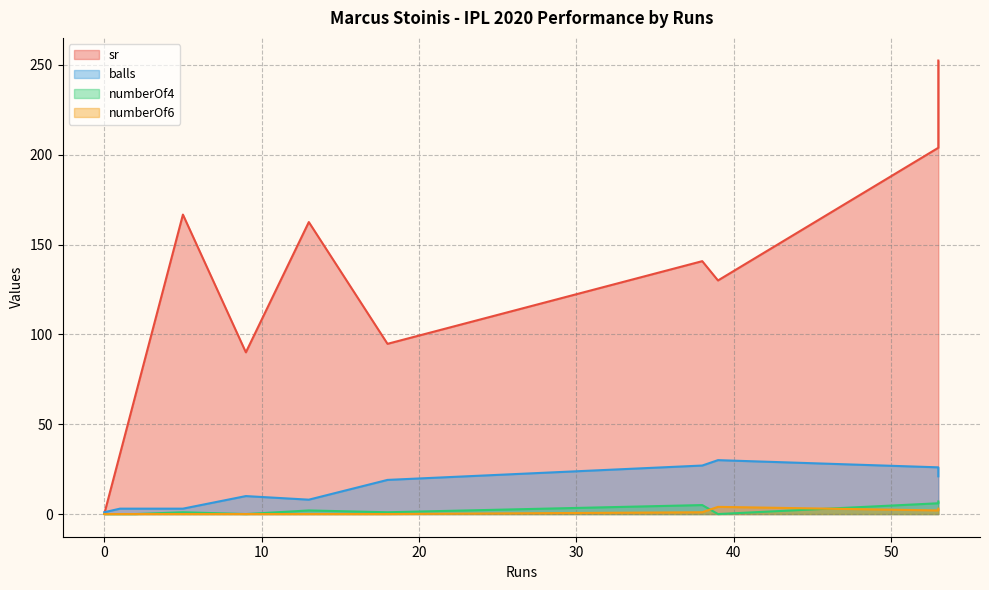

What are all the series names shown in the legend?

sr, balls, numberOf4, numberOf6